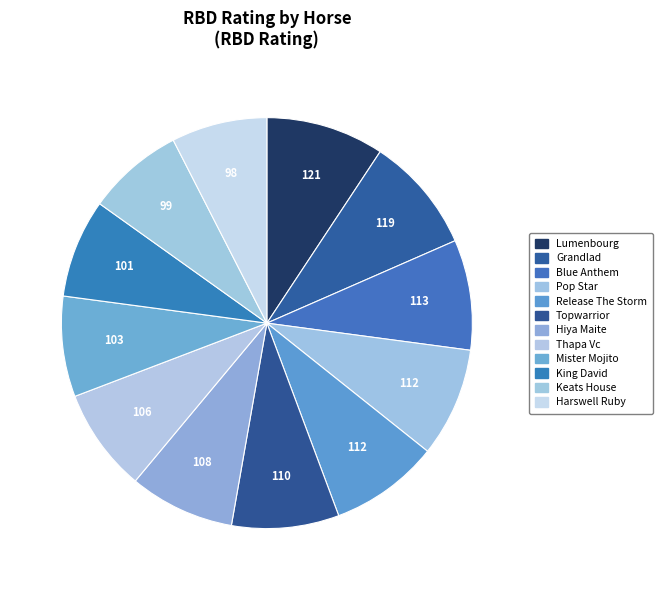

How many segments does this pie chart have?

12